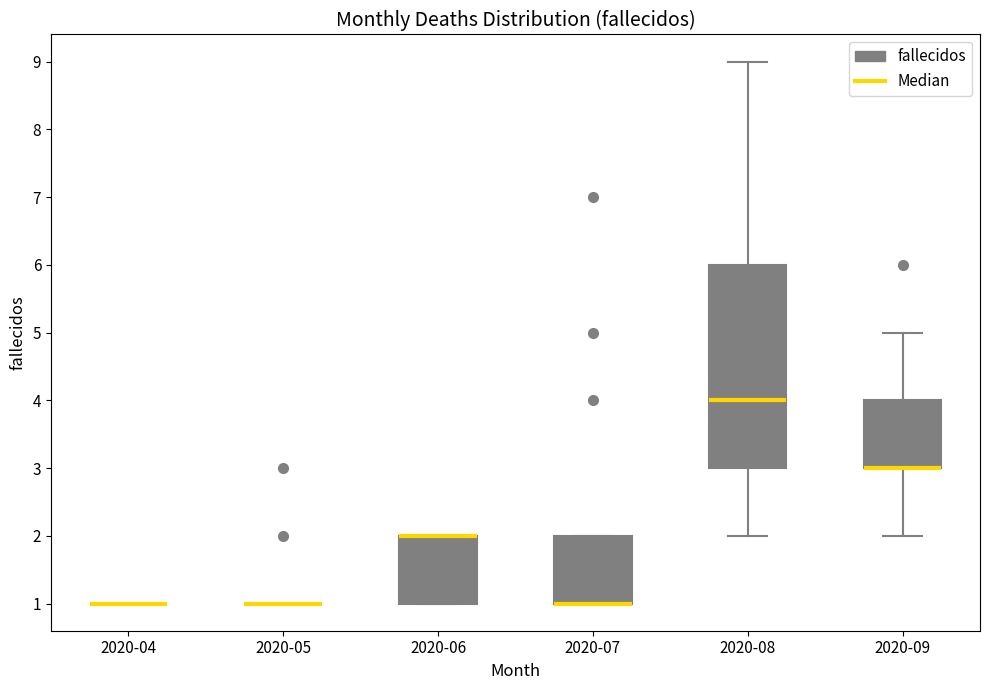

Comparing the boxes themselves (not the whiskers), which one is the tallest?

2020-08